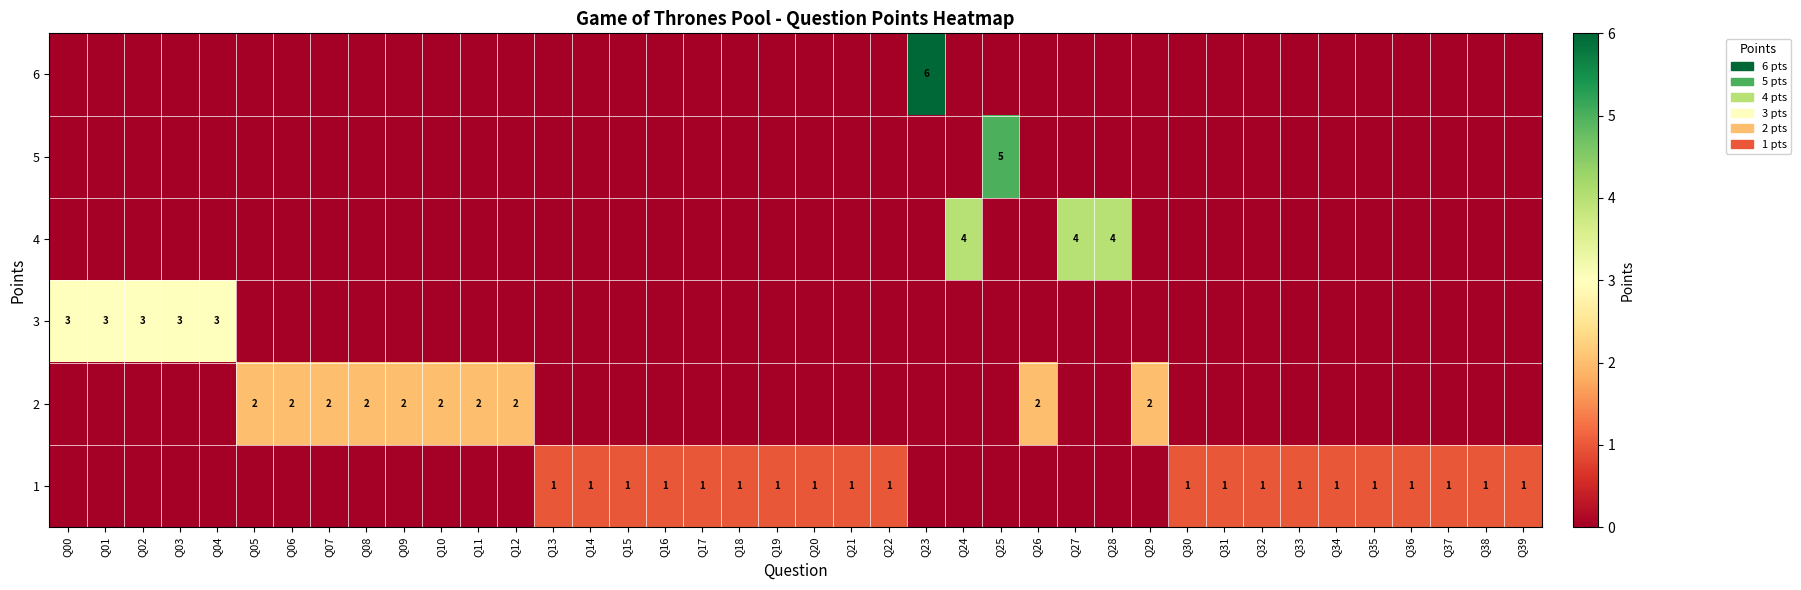

Rank the series at Q22 from lowest to highest value.

row_0, row_1, row_2, row_3, row_4, row_5